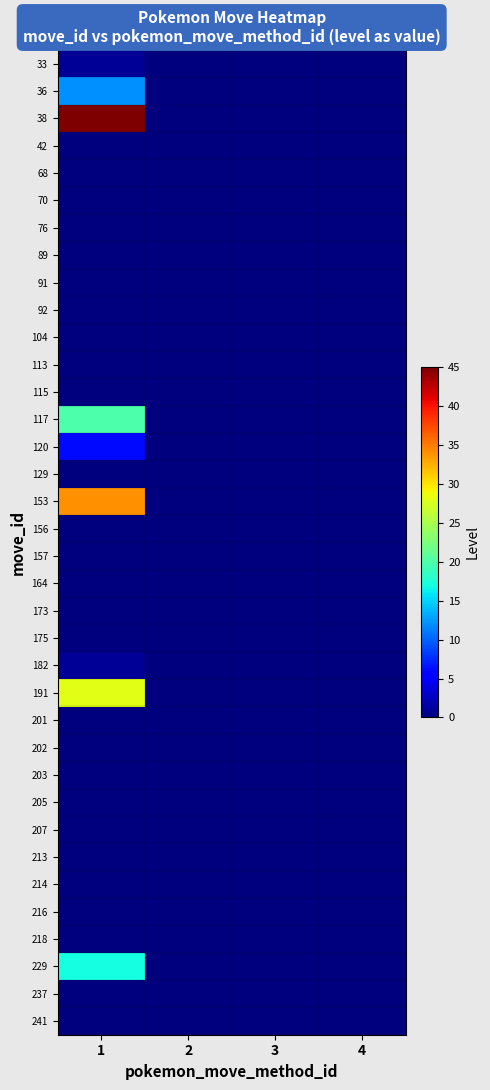

Reading left to right, what are all the values shown in this chart?

row_0: 1	0	0	0
row_1: 12	0	0	0
row_2: 45	0	0	0
row_3: 0	0	0	0
row_4: 0	0	0	0
row_5: 0	0	0	0
row_6: 0	0	0	0
row_7: 0	0	0	0
row_8: 0	0	0	0
row_9: 0	0	0	0
row_10: 0	0	0	0
row_11: 0	0	0	0
row_12: 0	0	0	0
row_13: 20	0	0	0
row_14: 6	0	0	0
row_15: 0	0	0	0
row_16: 34	0	0	0
row_17: 0	0	0	0
row_18: 0	0	0	0
row_19: 0	0	0	0
row_20: 0	0	0	0
row_21: 0	0	0	0
row_22: 1	0	0	0
row_23: 28	0	0	0
row_24: 0	0	0	0
row_25: 0	0	0	0
row_26: 0	0	0	0
row_27: 0	0	0	0
row_28: 0	0	0	0
row_29: 0	0	0	0
row_30: 0	0	0	0
row_31: 0	0	0	0
row_32: 0	0	0	0
row_33: 17	0	0	0
row_34: 0	0	0	0
row_35: 0	0	0	0